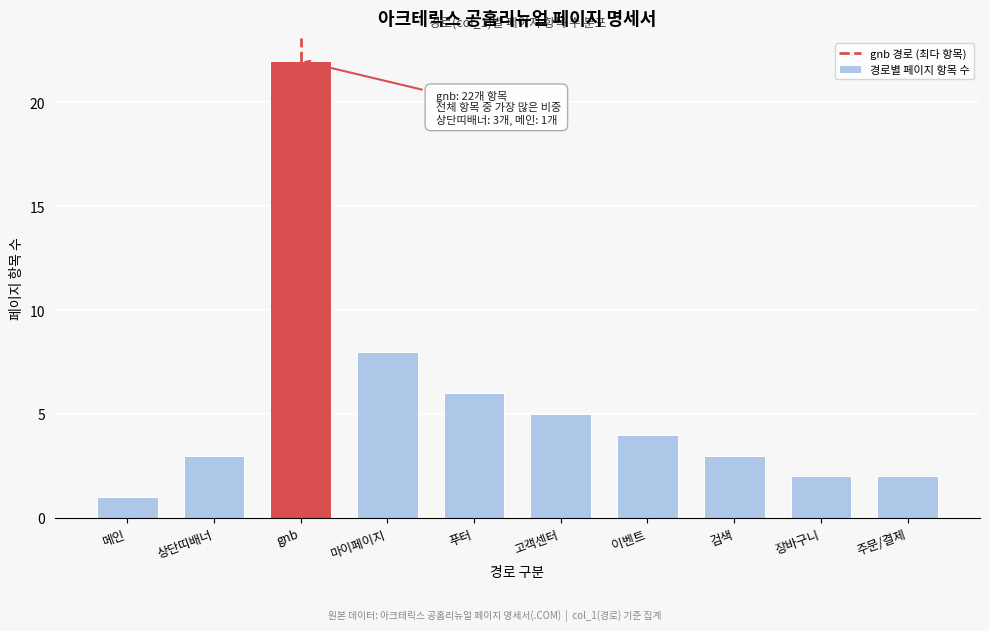

Reading left to right, extract all data points from this chart.

1	3	22	8	6	5	4	3	2	2